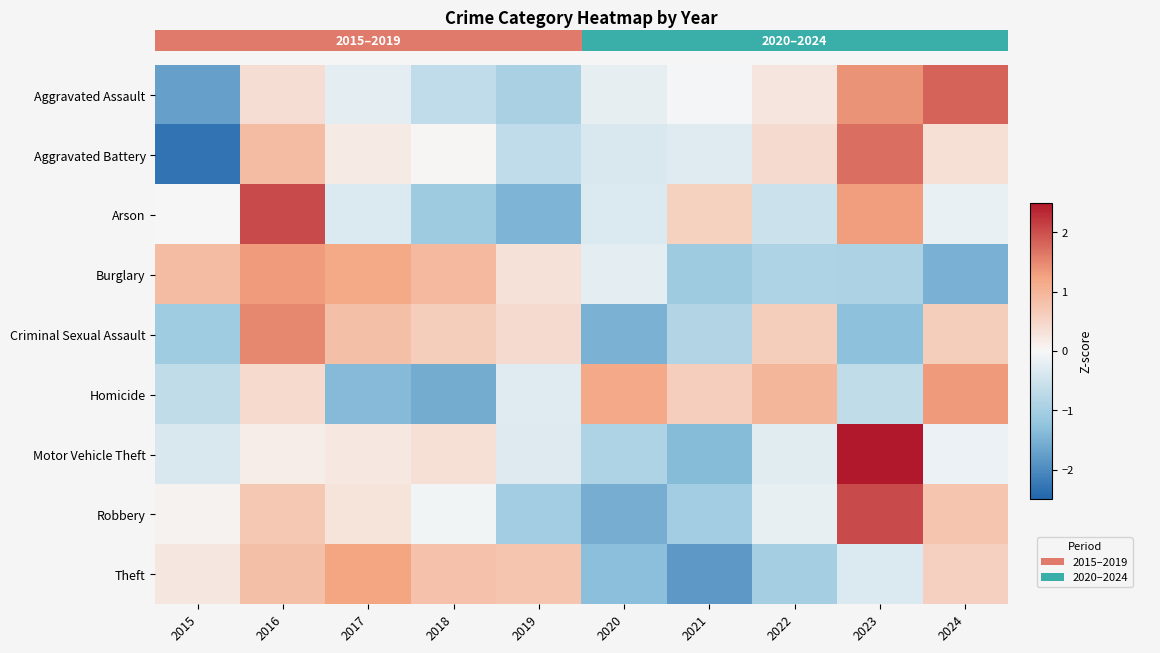

At 2022, list the series in order from smallest to largest.

Theft, Burglary, Arson, Motor Vehicle Theft, Robbery, Aggravated Assault, Aggravated Battery, Criminal Sexual Assault, Homicide